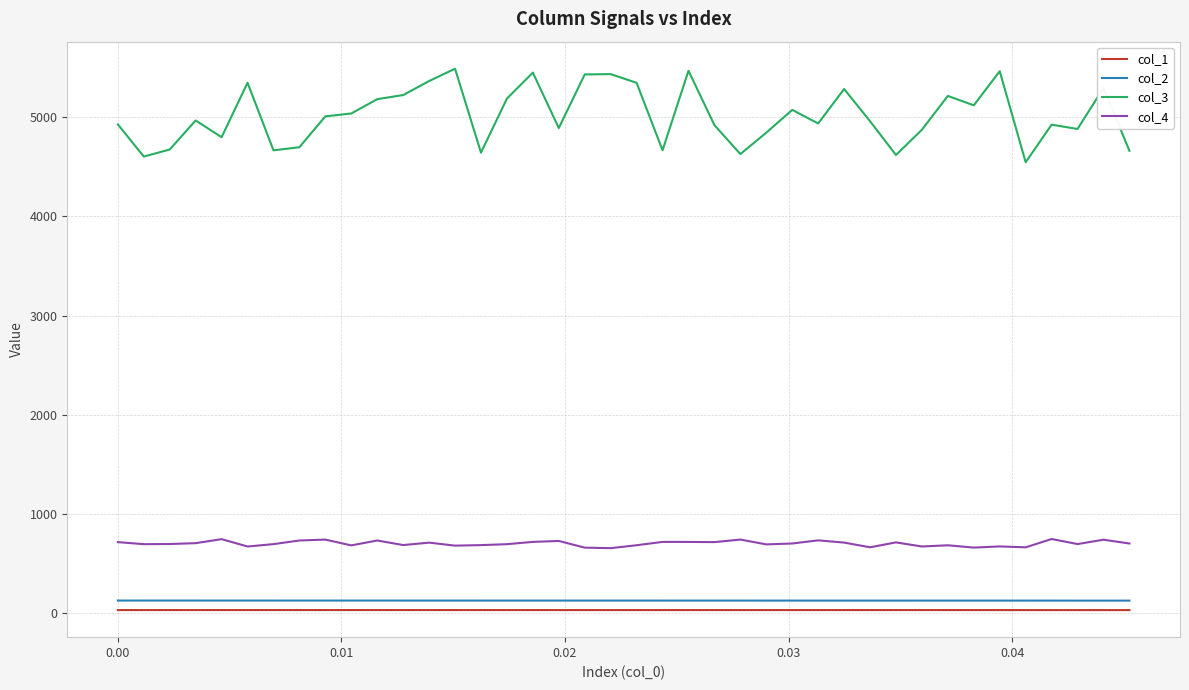

How many values in the col_4 series exceed 703?

20